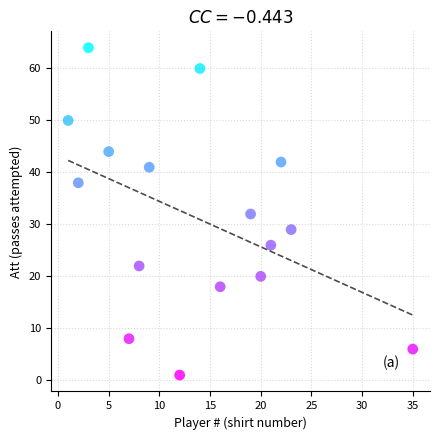

What is the range of X values (max minus min)?

34